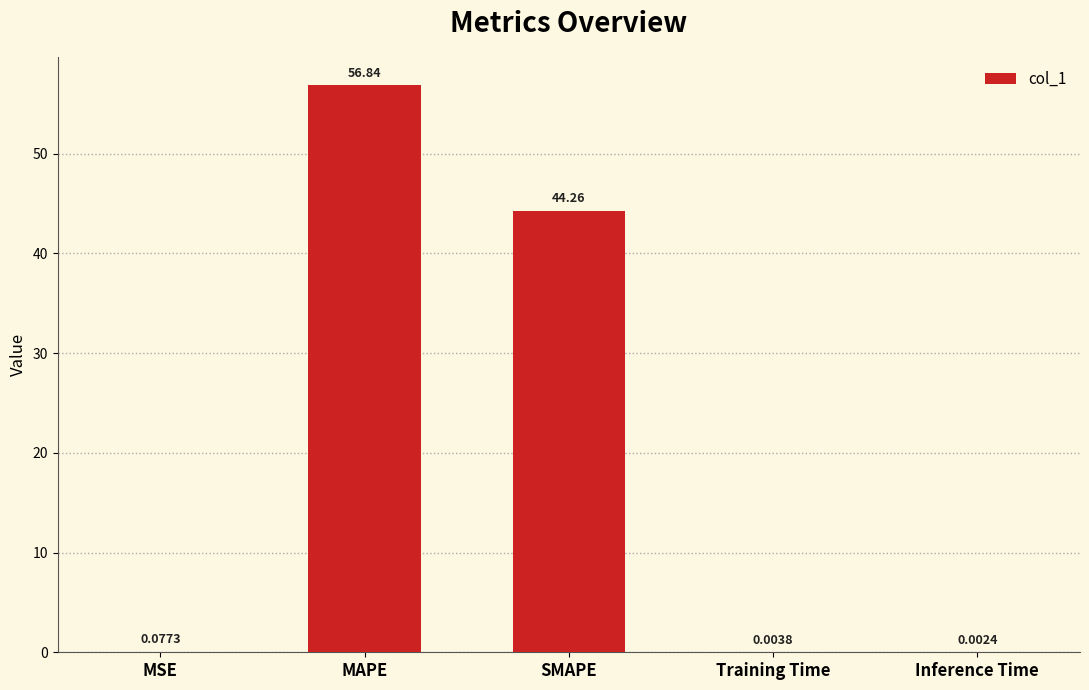

Where is the data nearest to the value 28?

SMAPE